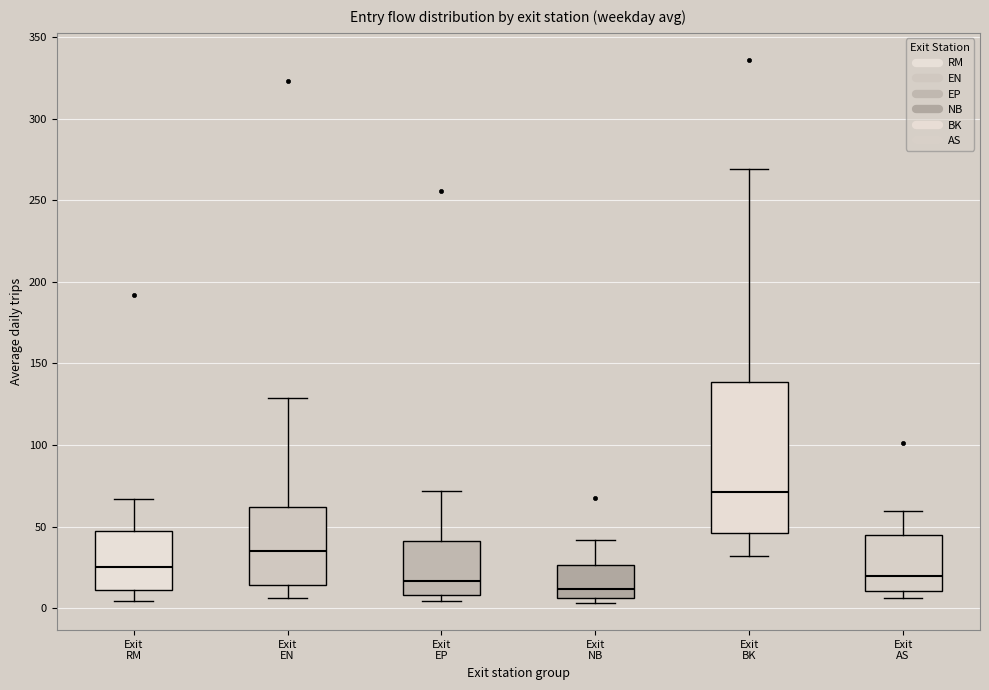

Where is the lower edge of the box for Exit AS on the y-axis? The values are not printed on the chart, so give them approximately, as read against the axis.

10